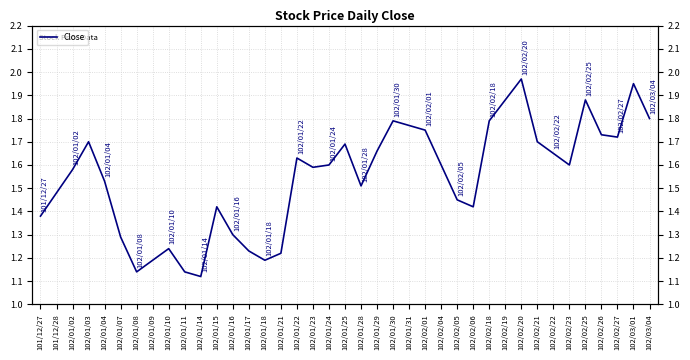

What is the value of the 35th point from the left?

1.9